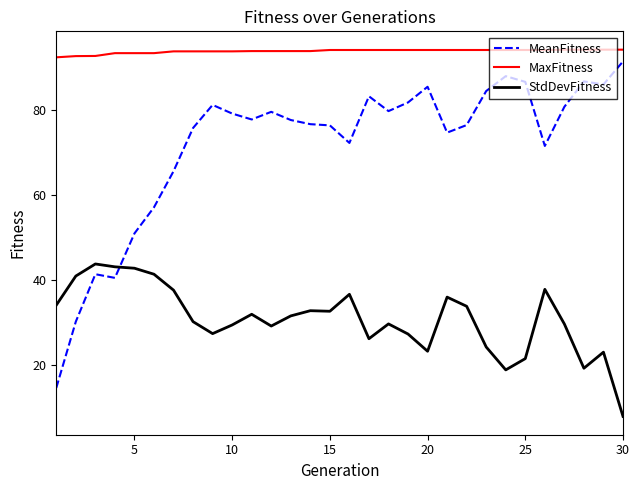

What is the difference between the maximum and minimum values in the StdDevFitness series?

35.8